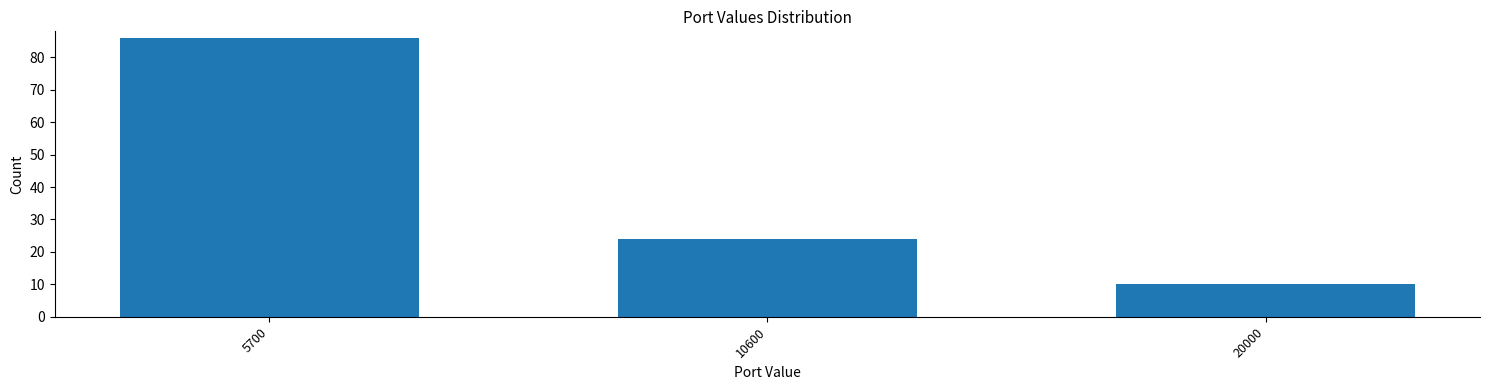

Reading left to right, what are all the values shown in this chart?

5700=86	10600=24	20000=10